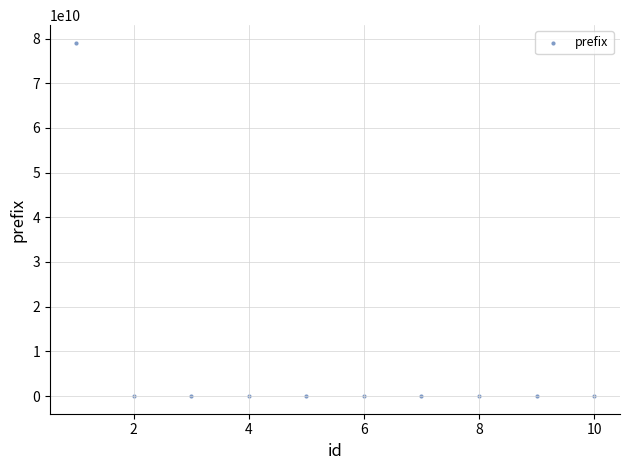

What is the average X value?

6